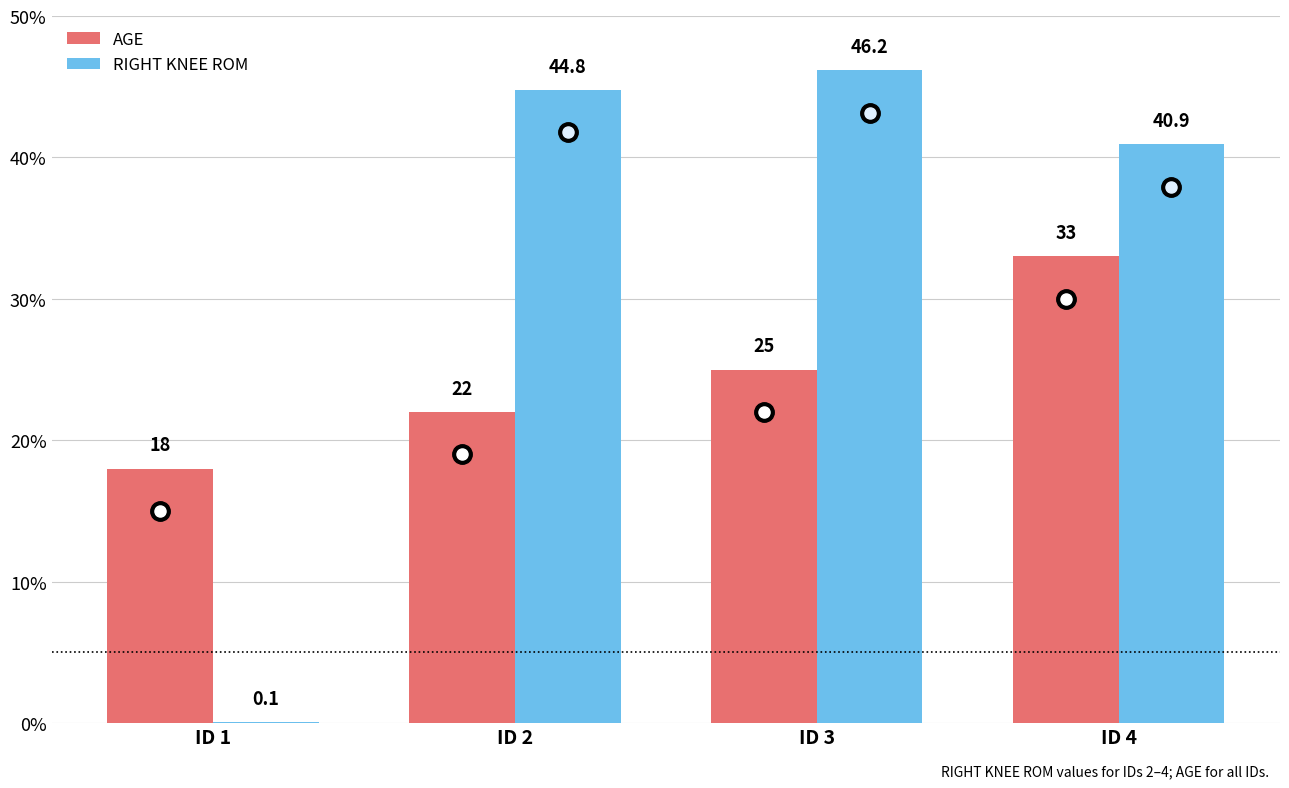

The value of RIGHT KNEE ROM at ID 4 is 40.9. True or false?

True